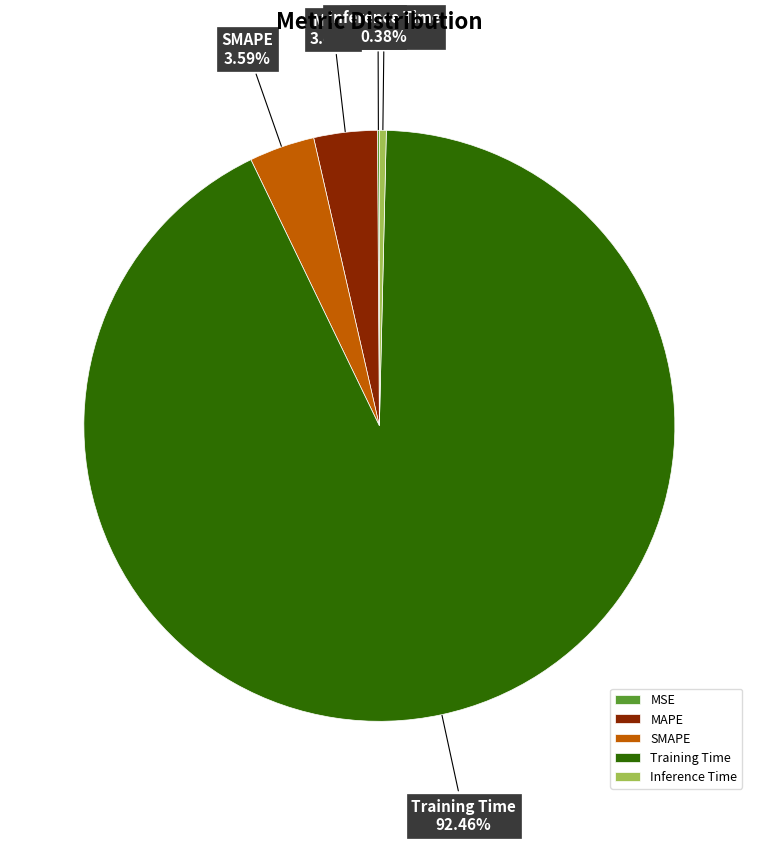

Does Training Time represent more than half of the total?

Yes